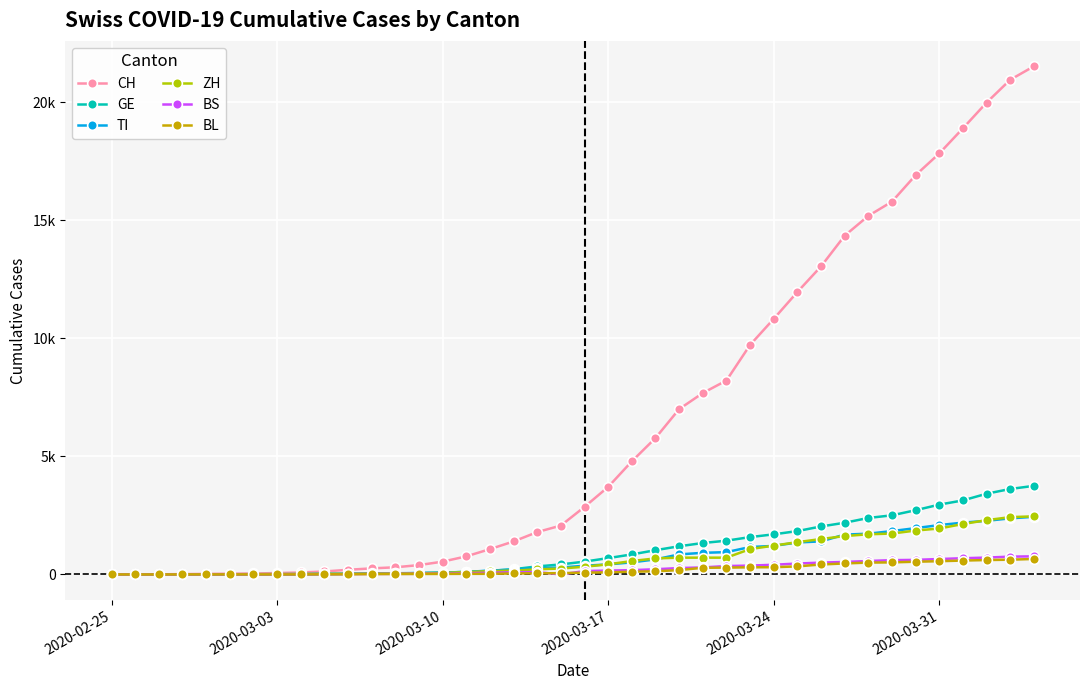

In BS, how many points are higher than both neighbors (excluding endpoints)?

1